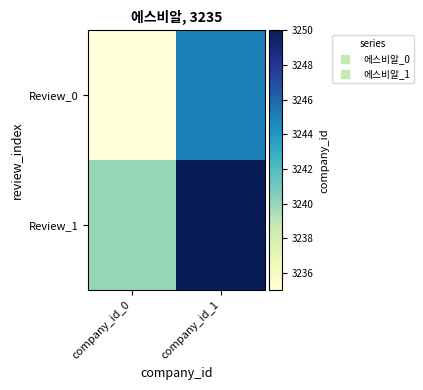

At how many categories does at least one series exceed 3236?

2